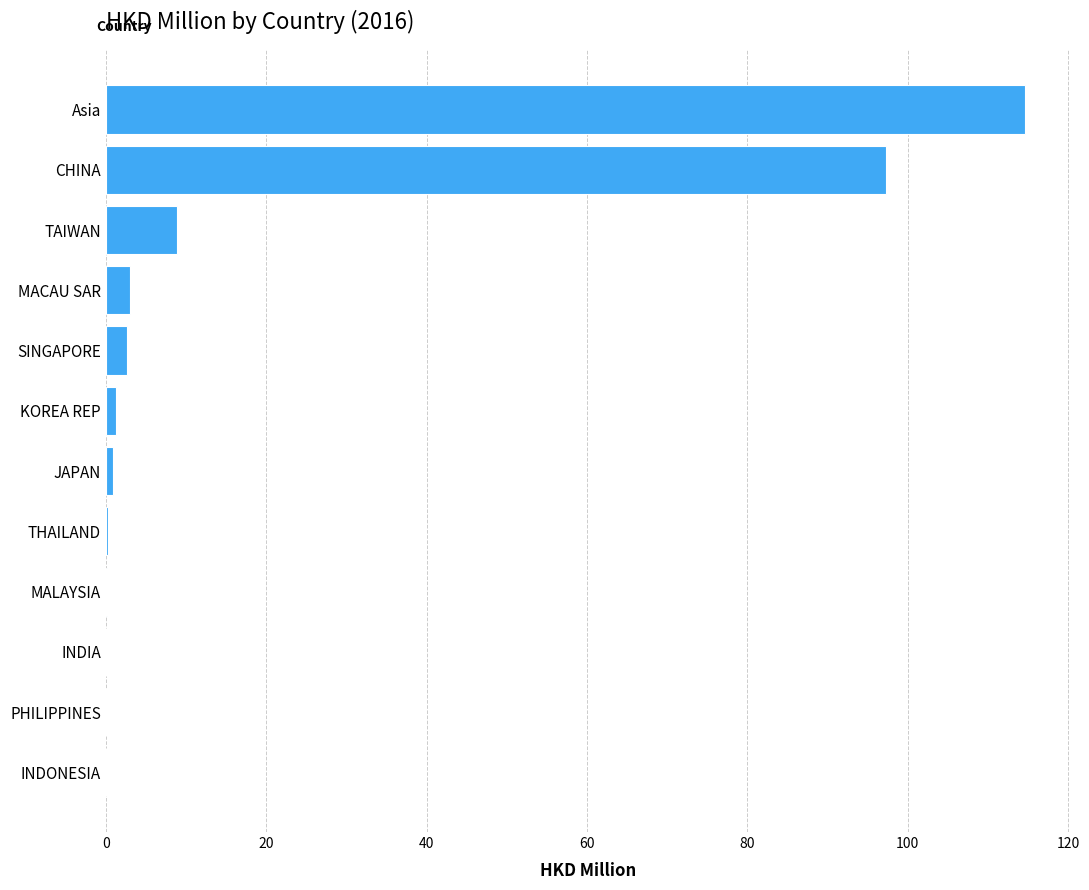

Between CHINA and INDONESIA, which is larger?

CHINA